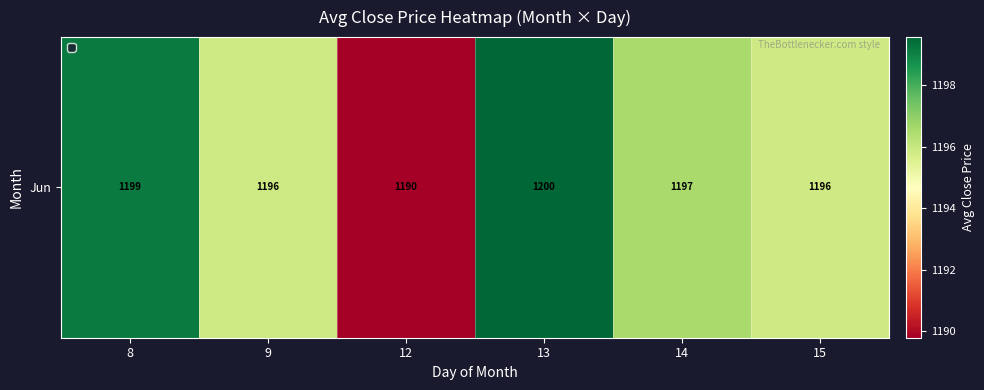

What is the difference between the maximum and minimum values?

9.8